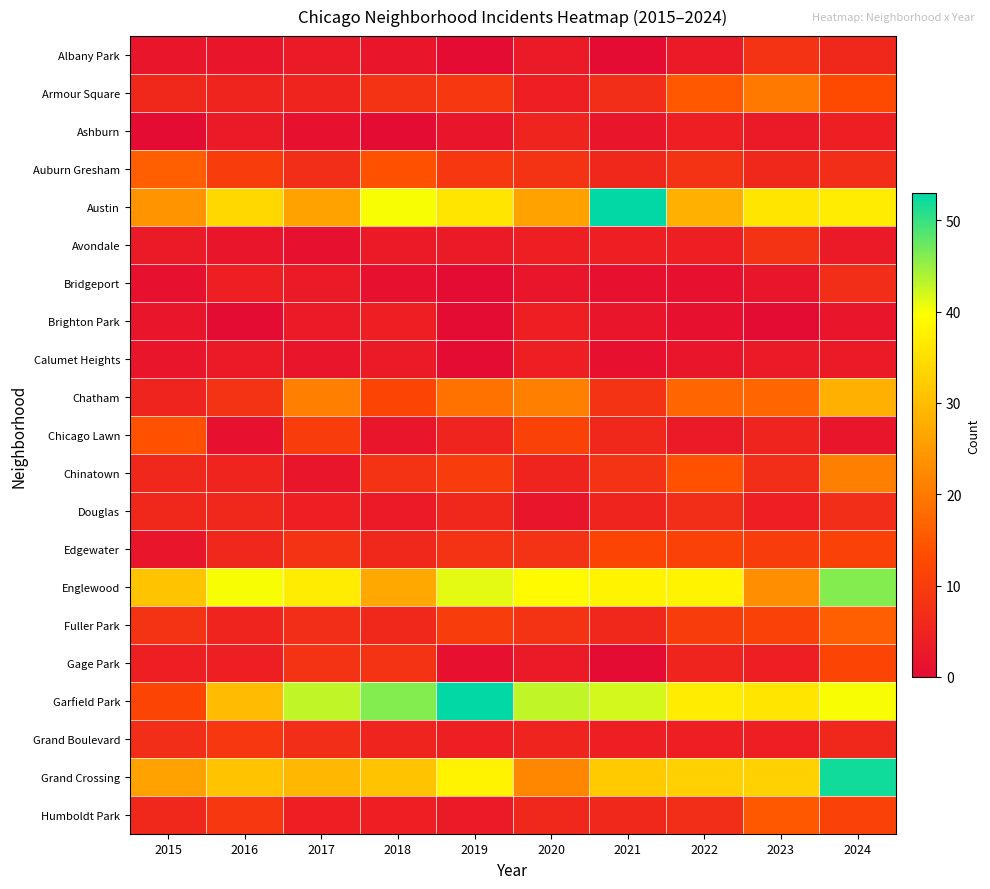

Reading left to right, transcribe all the data shown in this chart.

Albany Park: 2015=2	2016=2	2017=3	2018=2	2019=0	2020=3	2021=0	2022=3	2023=8	2024=6
Armour Square: 2015=6	2016=5	2017=5	2018=8	2019=9	2020=4	2021=7	2022=15	2023=20	2024=13
Ashburn: 2015=0	2016=3	2017=1	2018=0	2019=2	2020=5	2021=2	2022=4	2023=3	2024=4
Auburn Gresham: 2015=16	2016=10	2017=7	2018=14	2019=9	2020=8	2021=6	2022=8	2023=6	2024=7
Austin: 2015=24	2016=34	2017=26	2018=40	2019=36	2020=26	2021=53	2022=28	2023=36	2024=37
Avondale: 2015=3	2016=2	2017=1	2018=3	2019=3	2020=4	2021=4	2022=4	2023=8	2024=3
Bridgeport: 2015=1	2016=4	2017=3	2018=1	2019=0	2020=2	2021=1	2022=1	2023=2	2024=7
Brighton Park: 2015=2	2016=0	2017=3	2018=4	2019=0	2020=4	2021=2	2022=1	2023=0	2024=2
Calumet Heights: 2015=2	2016=3	2017=2	2018=3	2019=0	2020=4	2021=1	2022=2	2023=3	2024=3
Chatham: 2015=5	2016=8	2017=21	2018=12	2019=19	2020=21	2021=8	2022=17	2023=17	2024=28
Chicago Lawn: 2015=14	2016=1	2017=10	2018=2	2019=5	2020=11	2021=6	2022=3	2023=5	2024=2
Chinatown: 2015=6	2016=5	2017=2	2018=8	2019=10	2020=5	2021=8	2022=14	2023=7	2024=21
Douglas: 2015=6	2016=6	2017=4	2018=3	2019=6	2020=2	2021=5	2022=7	2023=4	2024=7
Edgewater: 2015=2	2016=6	2017=8	2018=6	2019=8	2020=8	2021=12	2022=11	2023=10	2024=11
Englewood: 2015=31	2016=40	2017=37	2018=27	2019=41	2020=39	2021=38	2022=38	2023=23	2024=46
Fuller Park: 2015=8	2016=5	2017=7	2018=6	2019=10	2020=8	2021=6	2022=10	2023=11	2024=16
Gage Park: 2015=4	2016=4	2017=8	2018=8	2019=1	2020=3	2021=0	2022=5	2023=4	2024=12
Garfield Park: 2015=12	2016=30	2017=43	2018=46	2019=53	2020=43	2021=42	2022=37	2023=36	2024=40
Grand Boulevard: 2015=7	2016=9	2017=7	2018=5	2019=4	2020=5	2021=4	2022=4	2023=4	2024=6
Grand Crossing: 2015=26	2016=31	2017=29	2018=31	2019=38	2020=22	2021=32	2022=33	2023=33	2024=52
Humboldt Park: 2015=6	2016=9	2017=4	2018=4	2019=3	2020=6	2021=6	2022=7	2023=15	2024=11